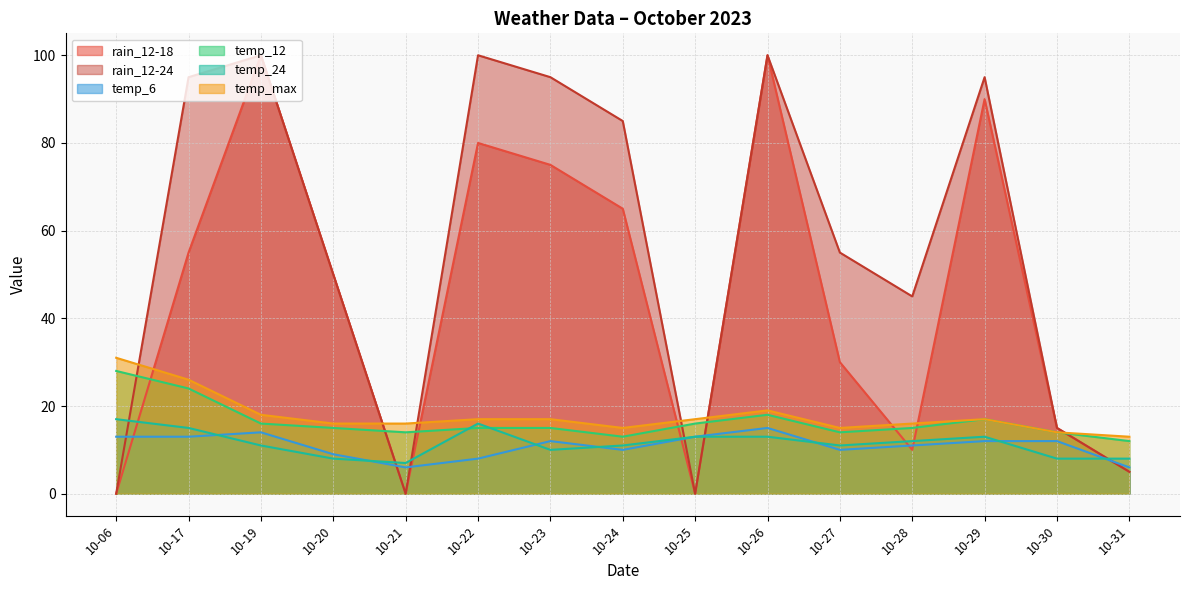

What is the difference between the temp_max values at 10-17 and 10-29?

9